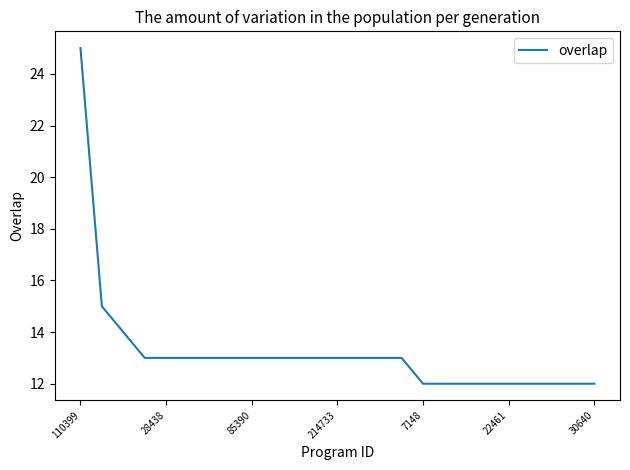

What is the minimum value shown in the chart?

12